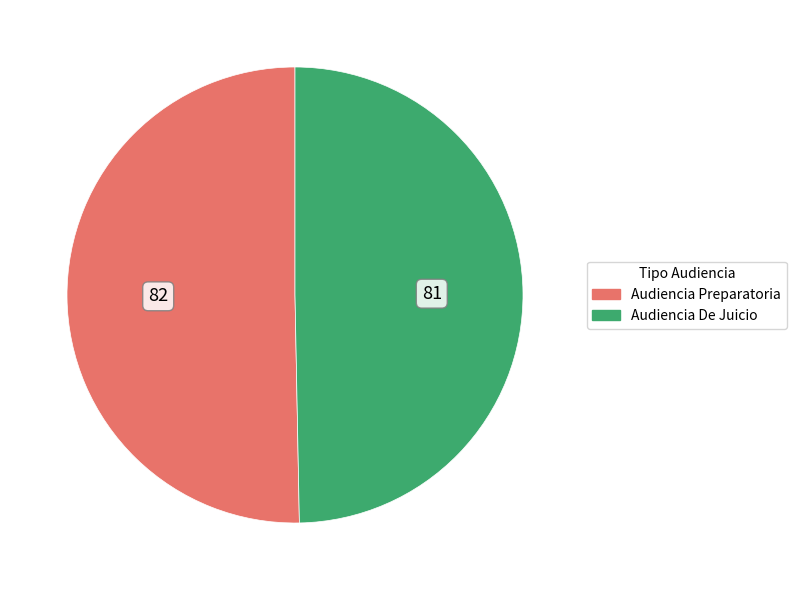

True or false: Audiencia Preparatoria accounts for 50% of the total.

True